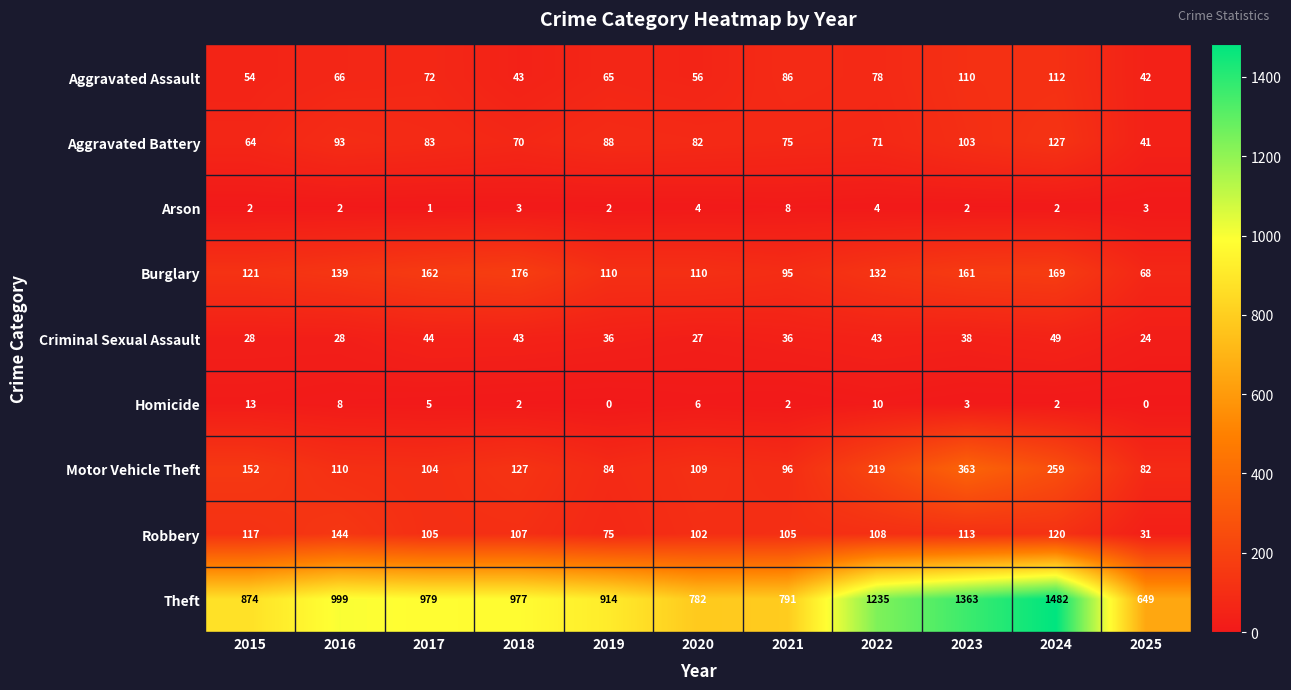

Where is Robbery nearest to the value 87?

2019